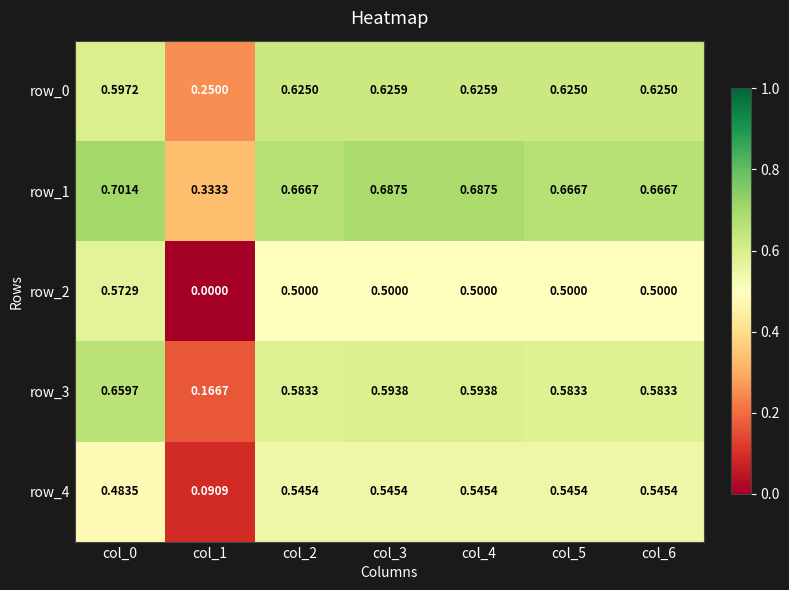

What is the difference between the maximum and minimum values in the row_0 series?

0.4